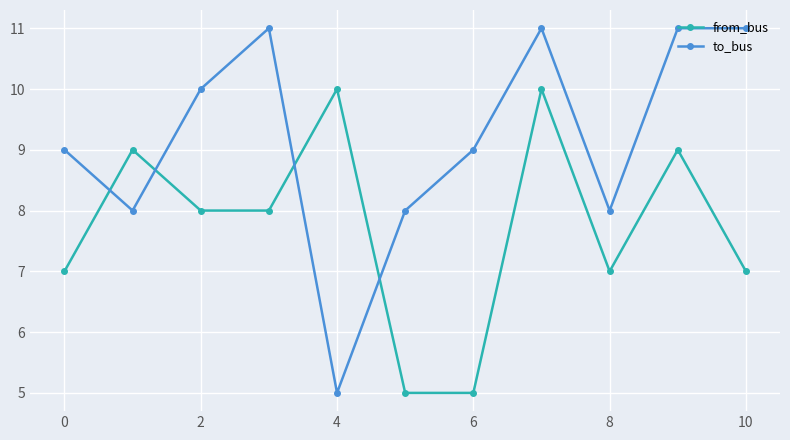

What is the smallest value displayed?

5